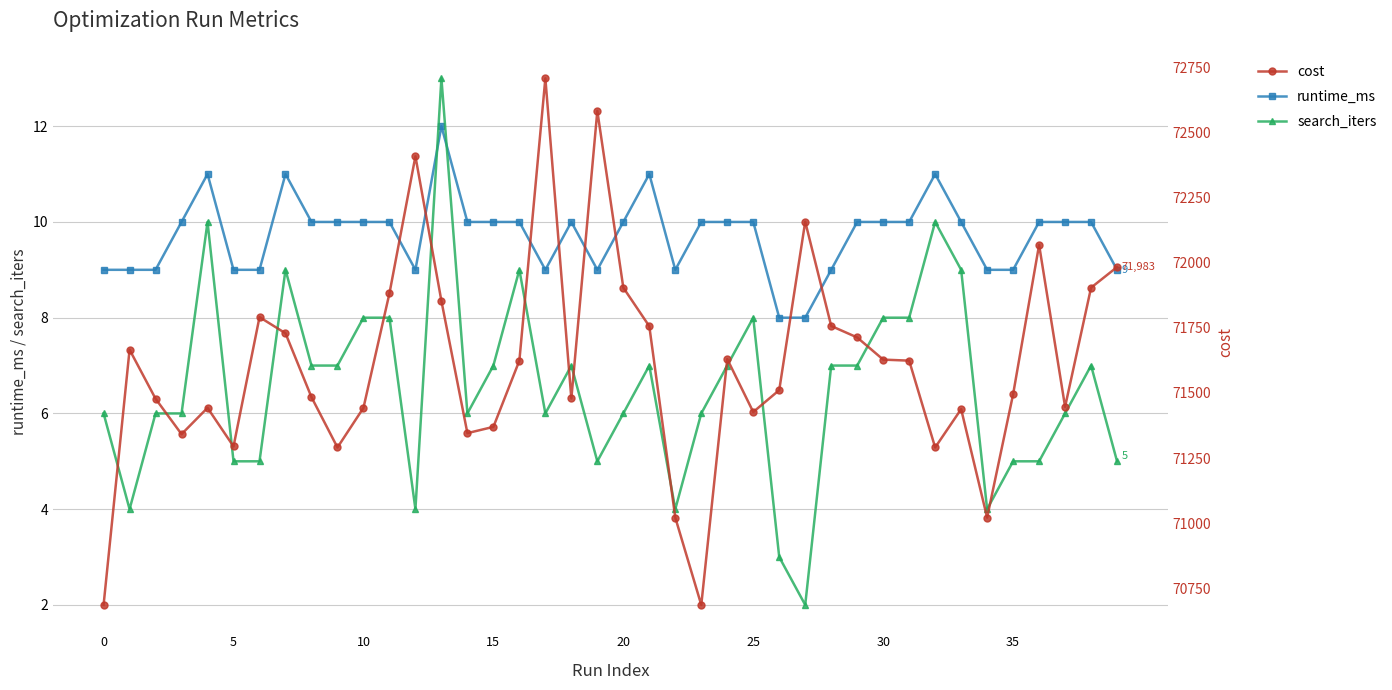

Reading right to left, transcribe all the data shown in this chart.

runtime_ms: 9	10	10	10	9	9	10	11	10	10	10	9	8	8	10	10	10	9	11	10	9	10	9	10	10	10	12	9	10	10	10	10	11	9	9	11	10	9	9	9
search_iters: 5	7	6	5	5	4	9	10	8	8	7	7	2	3	8	7	6	4	7	6	5	7	6	9	7	6	13	4	8	8	7	7	9	5	5	10	6	6	4	6
cost: 71983	71904	71447	72068	71495	71022	71438	71291	71624	71628	71713	71757	72157	71511	71427	71630	70687	71022	71756	71904	72582	71479	72707	71624	71370	71346	71853	72408	71882	71443	71291	71484	71729	71791	71295	71443	71342	71478	71666	70687